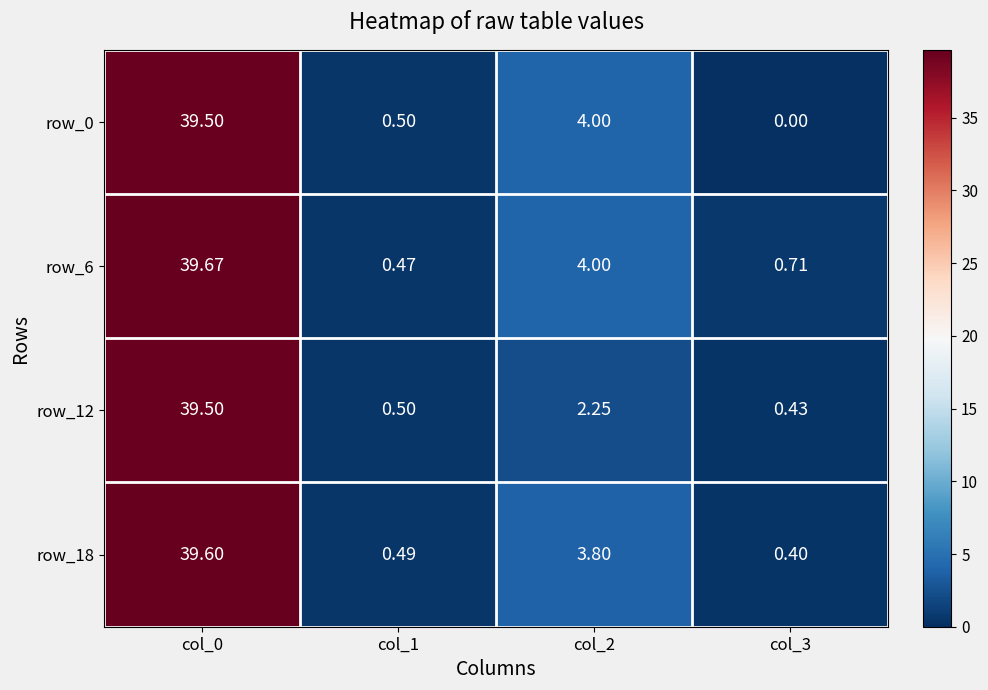

Which series has the largest total across all categories?

row_6